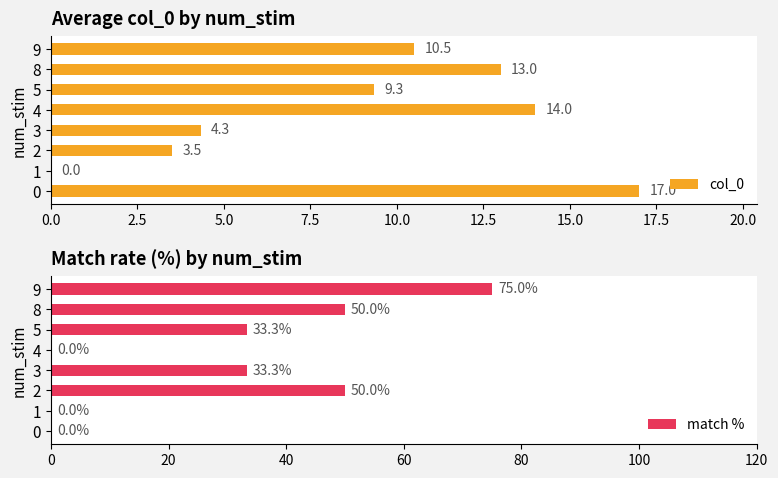

Does the chart contain any negative values?

No